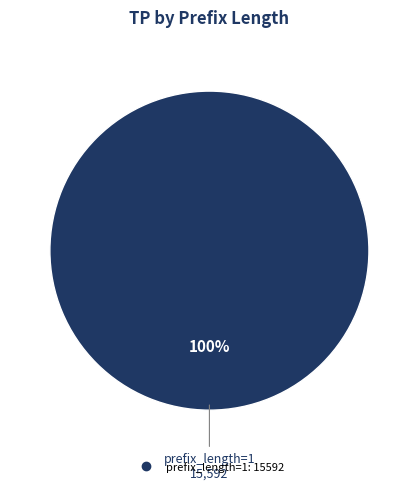

Is there any slice that represents more than half of the pie?

Yes